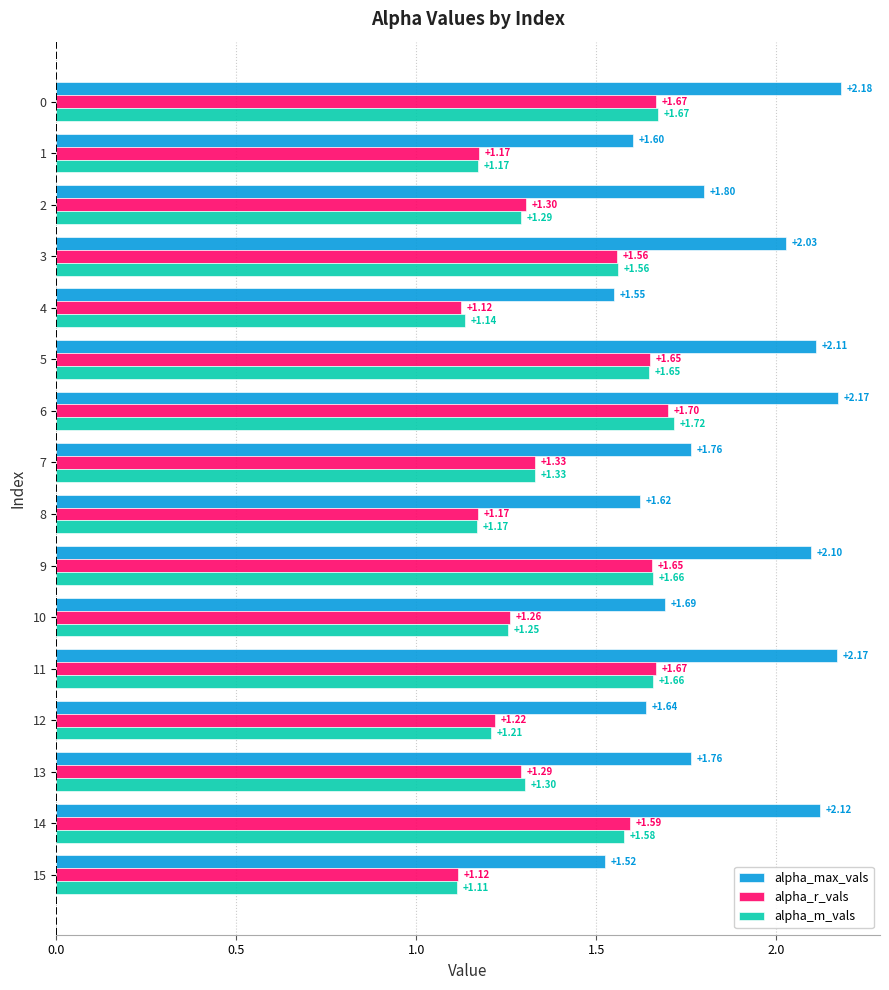

At which category is the sum across all series the highest?

6